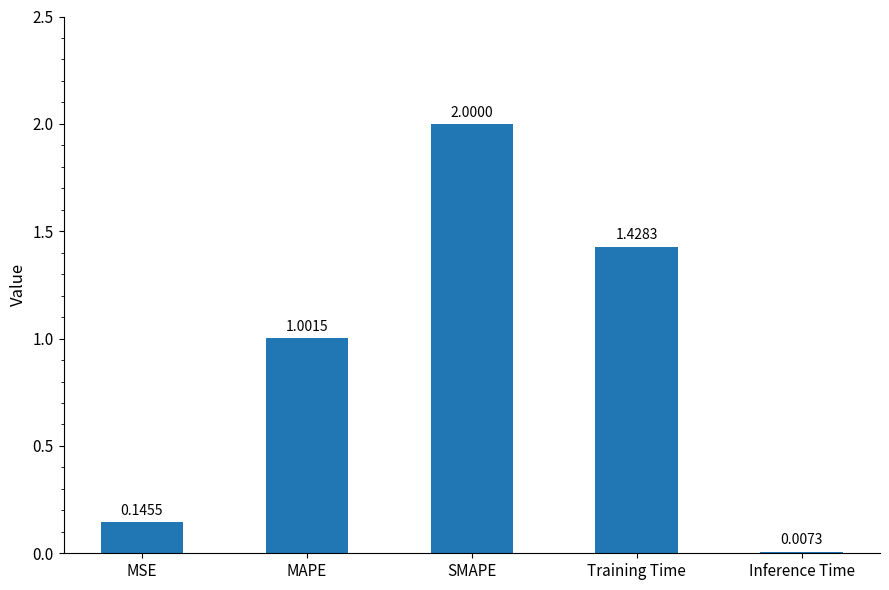

What is the sum of all values?

4.6